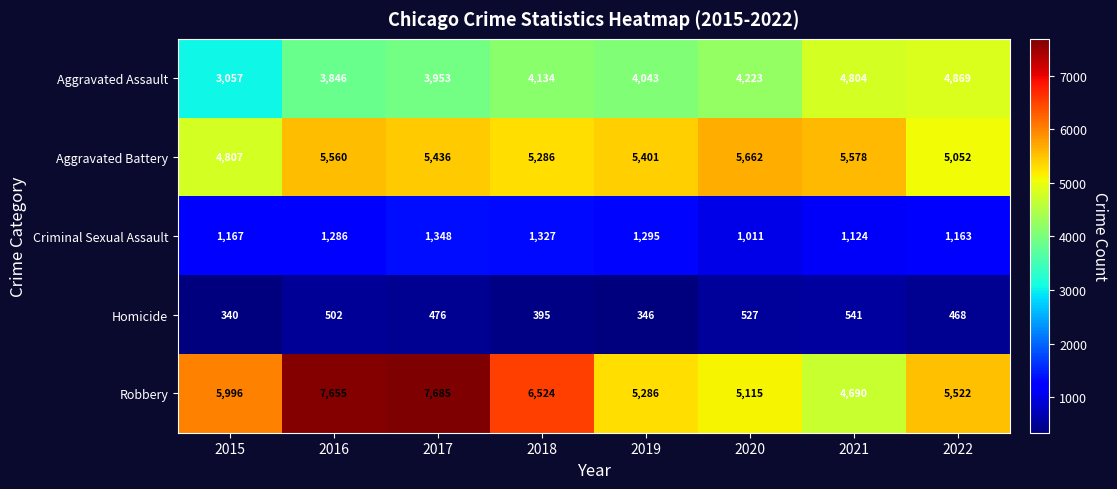

What is the maximum value shown in the chart?

7685